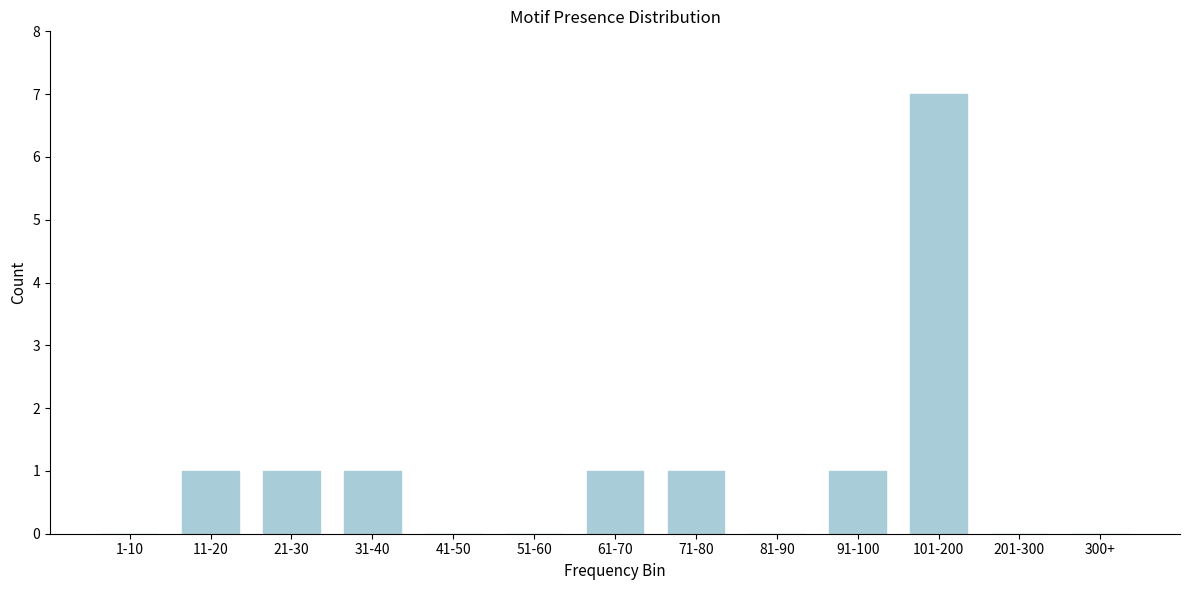

Reading right to left, list all the values displayed in this chart.

300+=0	201-300=0	101-200=7	91-100=1	81-90=0	71-80=1	61-70=1	51-60=0	41-50=0	31-40=1	21-30=1	11-20=1	1-10=0